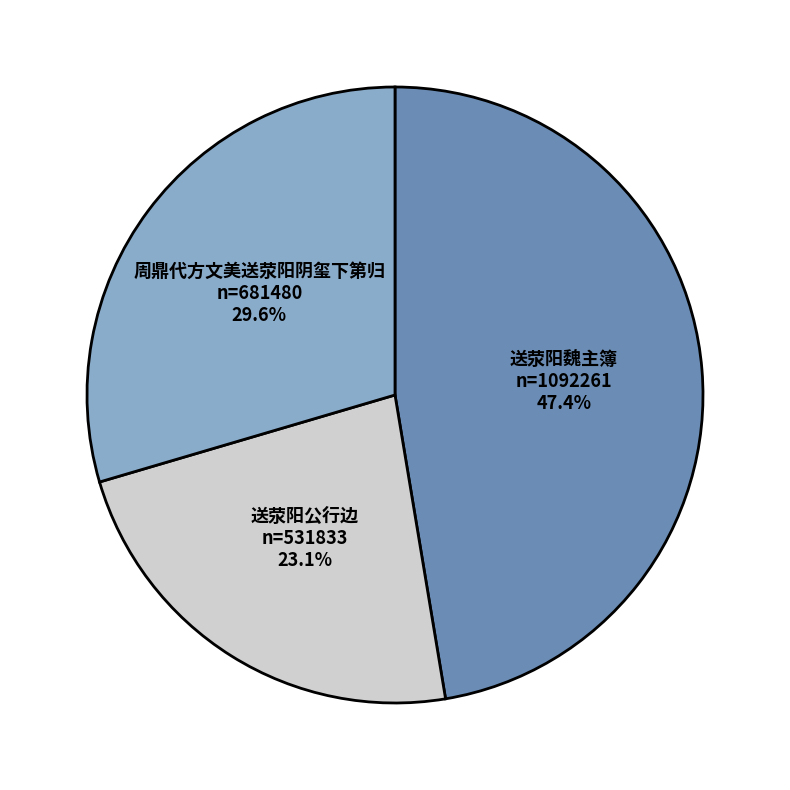

Is there any slice that represents more than half of the pie?

No